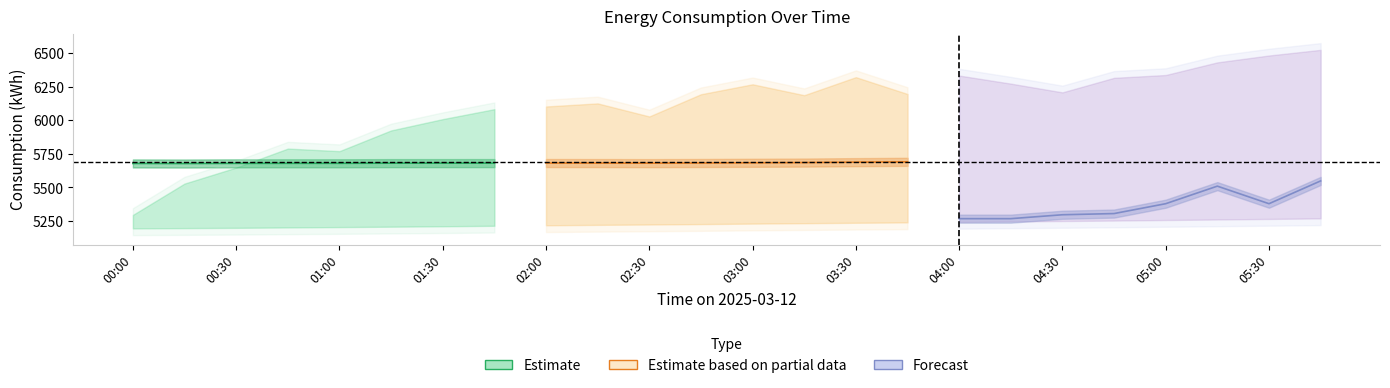

In Estimate based on partial data, how many points are lower than both neighbors (excluding endpoints)?

1